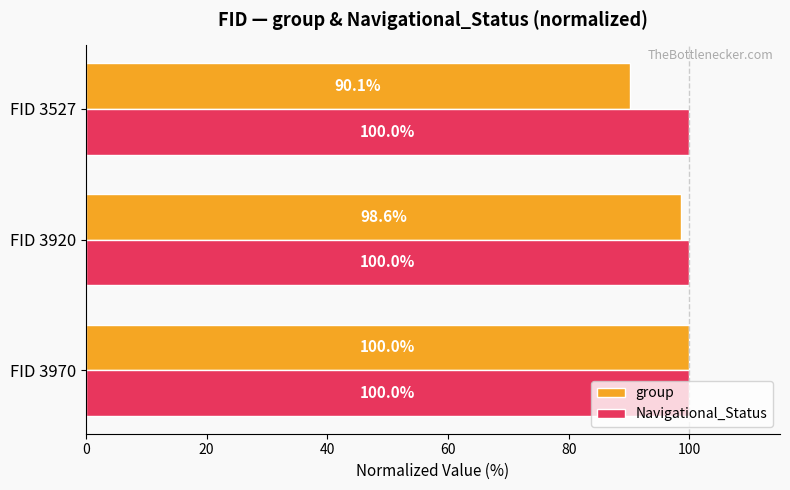

What is the minimum value for Navigational_Status?

100.0